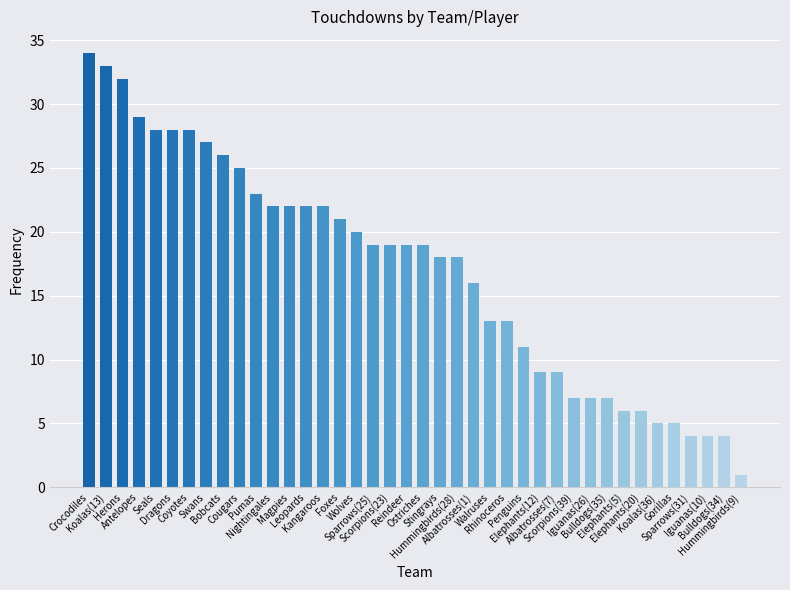

What is the change in value from Foxes to Wolves?

-1